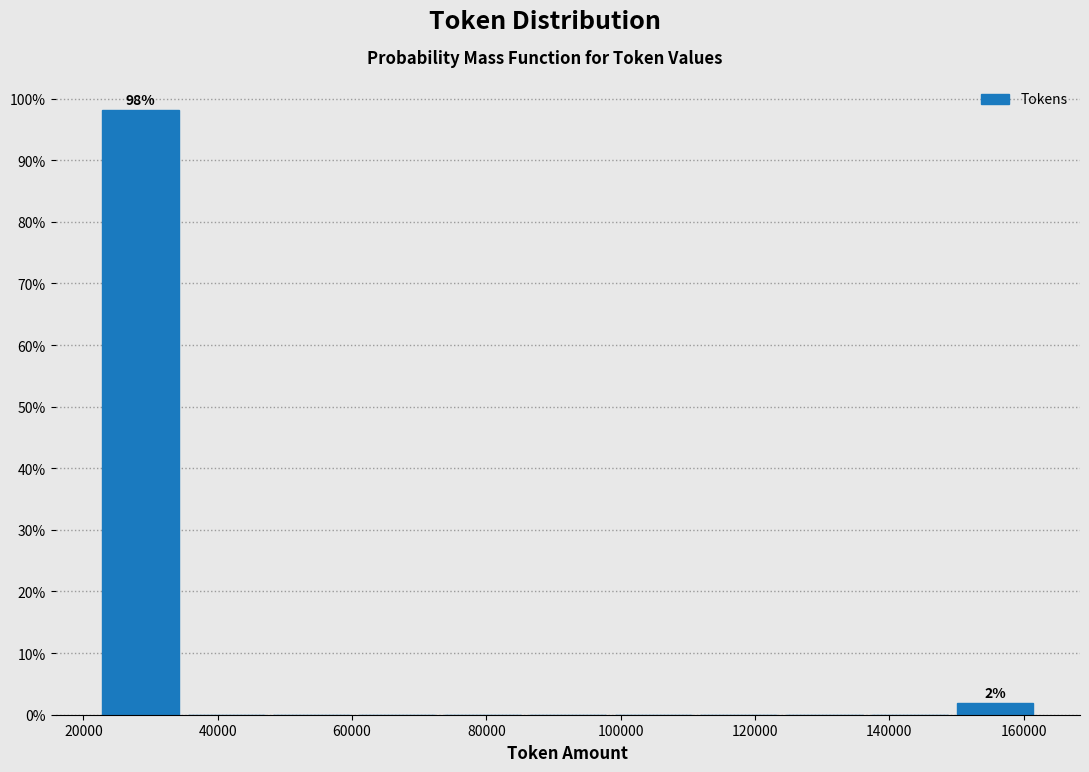

Over which range of the x-axis is the bar tallest?

22000 to 34000